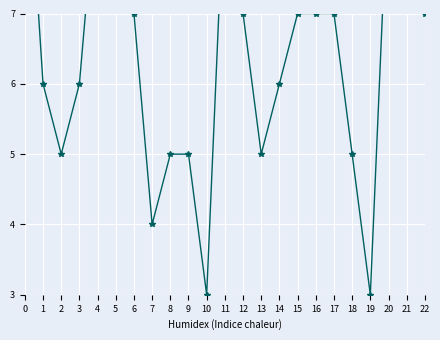

What is the maximum value shown in the chart?

11